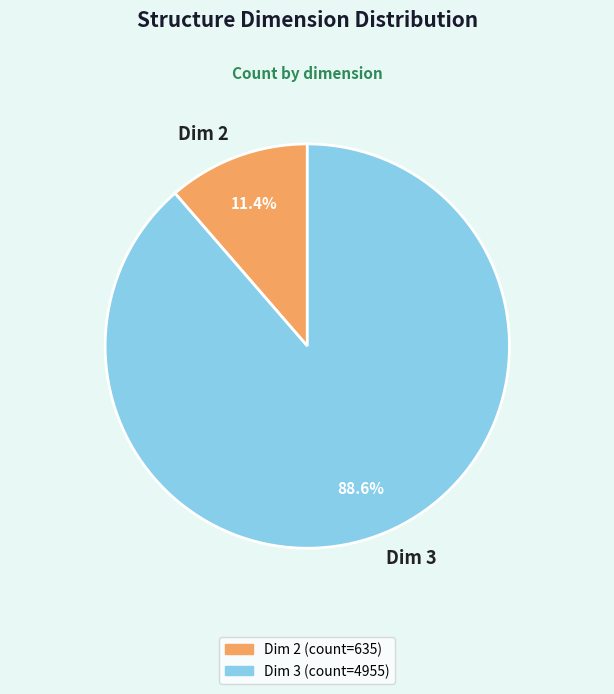

Rank the categories by value from lowest to highest.

Dim 2, Dim 3